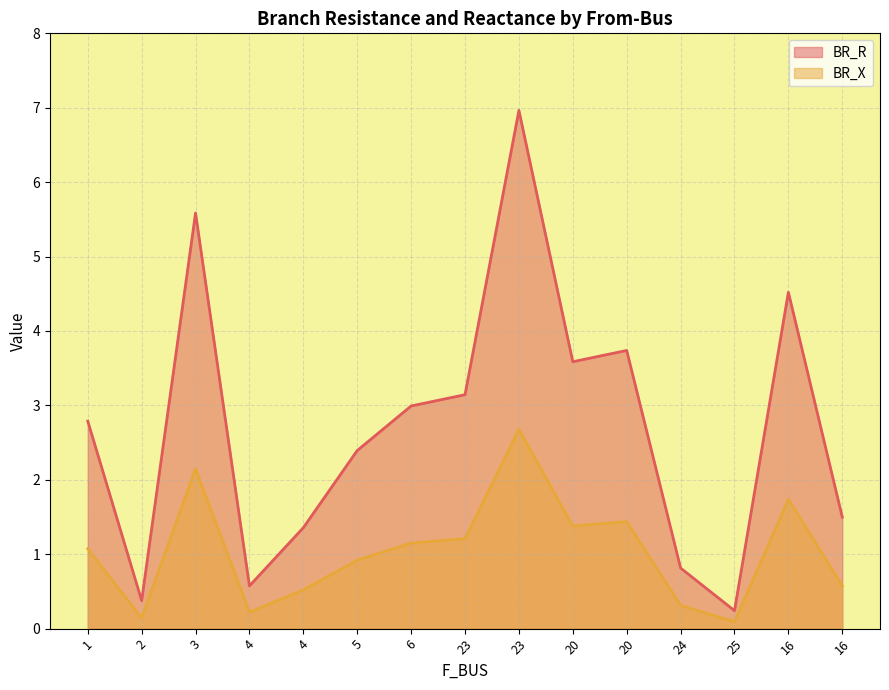

At which label does BR_R reach its minimum?

25